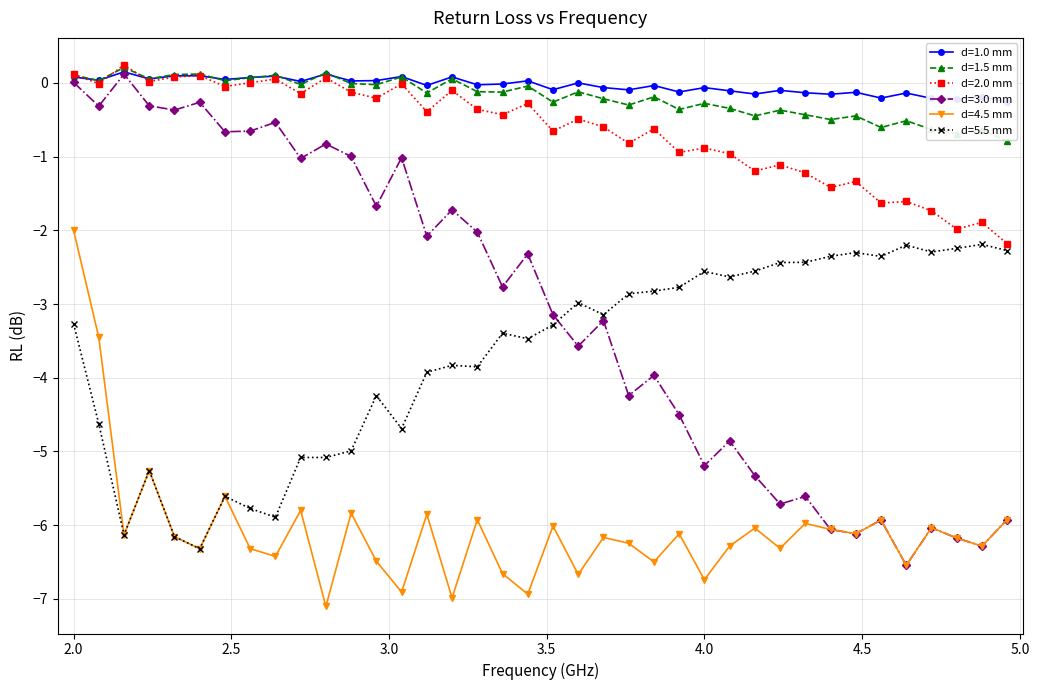

What is the label of the 36th point from the right?

2.16